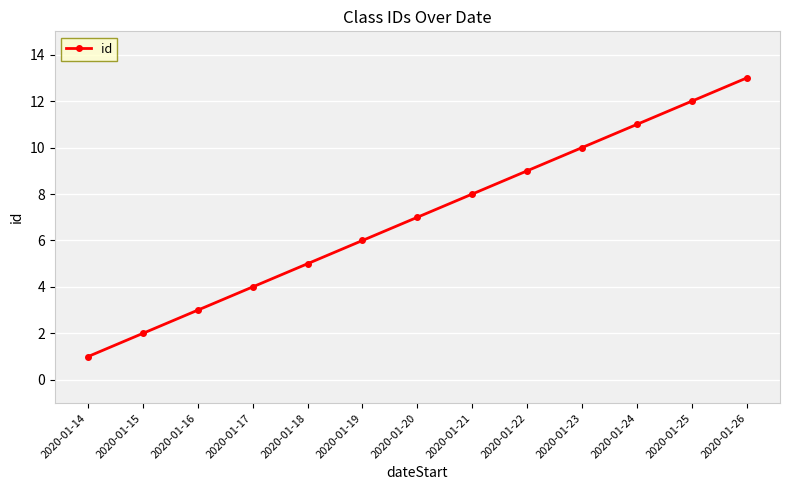

What is the value of the 5th point from the left?

5